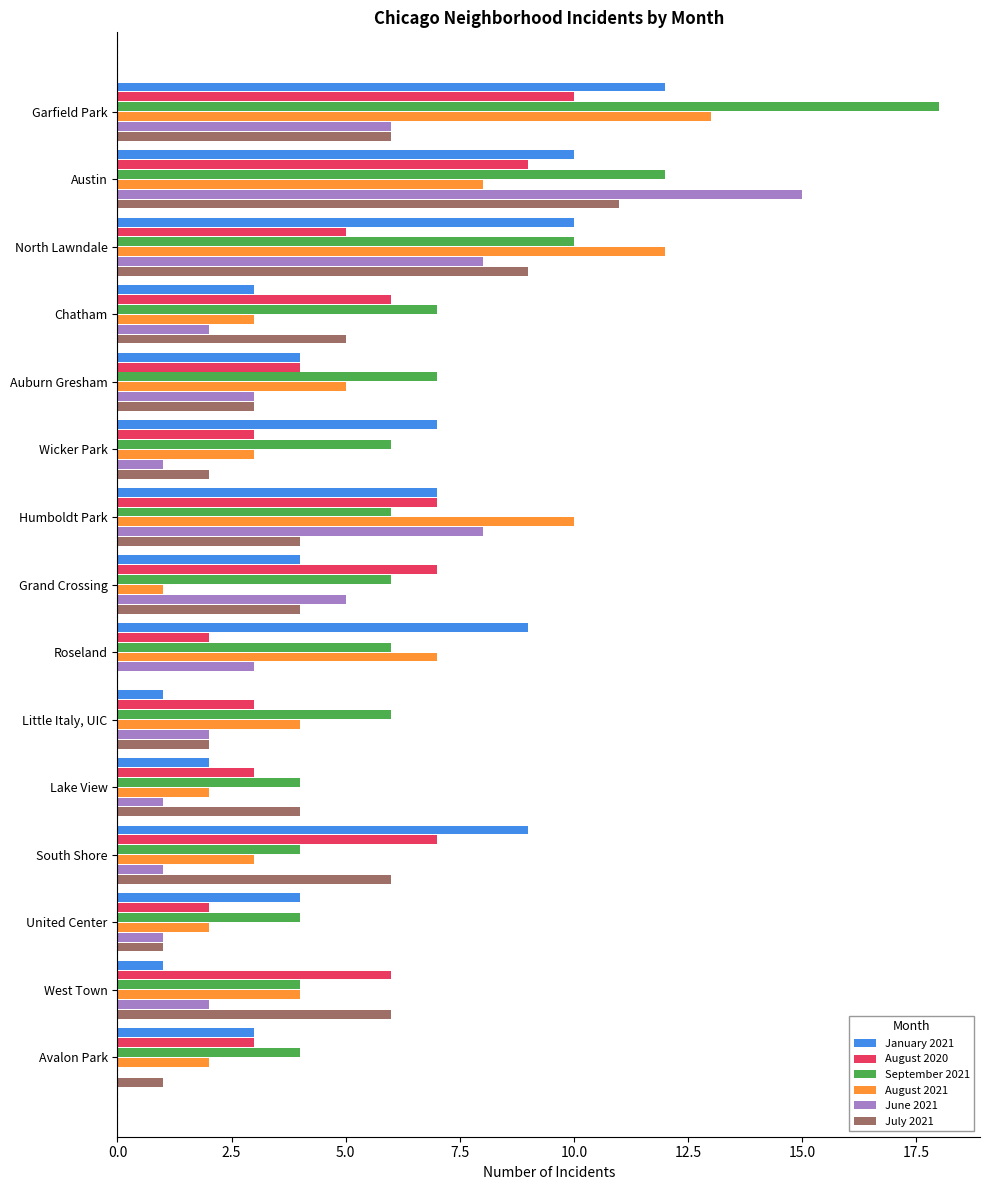

True or false: July 2021 has a value of 11 at Austin.

True